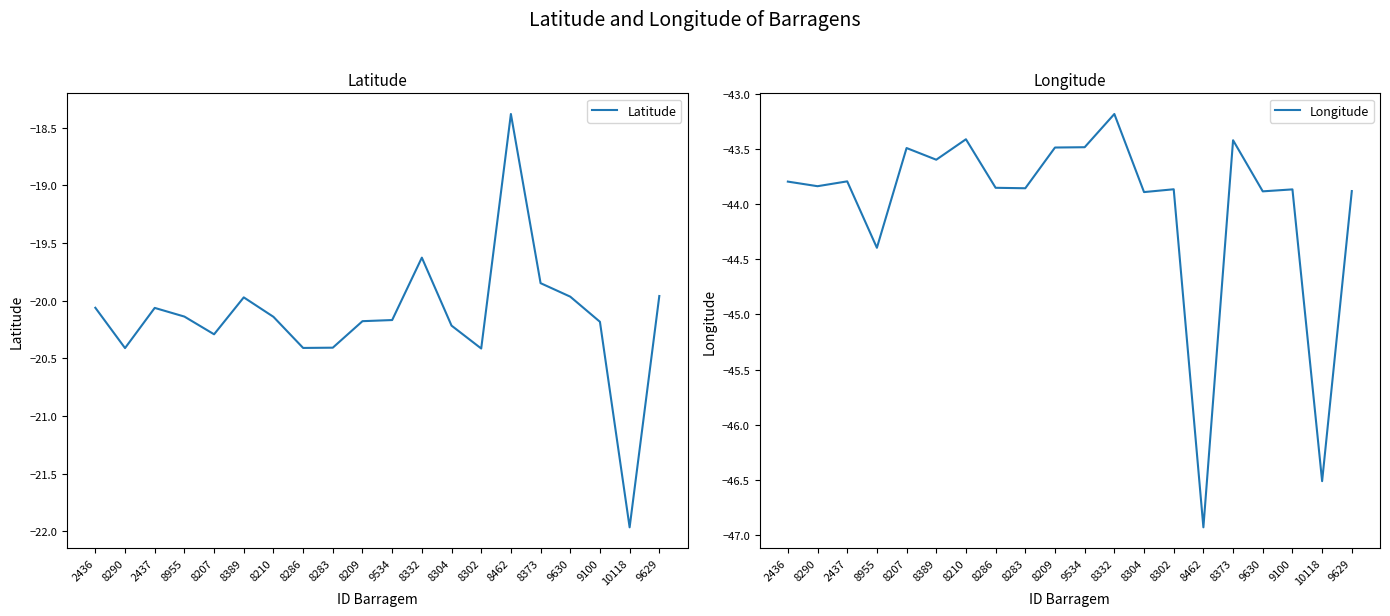

What is the approximate value of Latitude at 8955?

-20.1